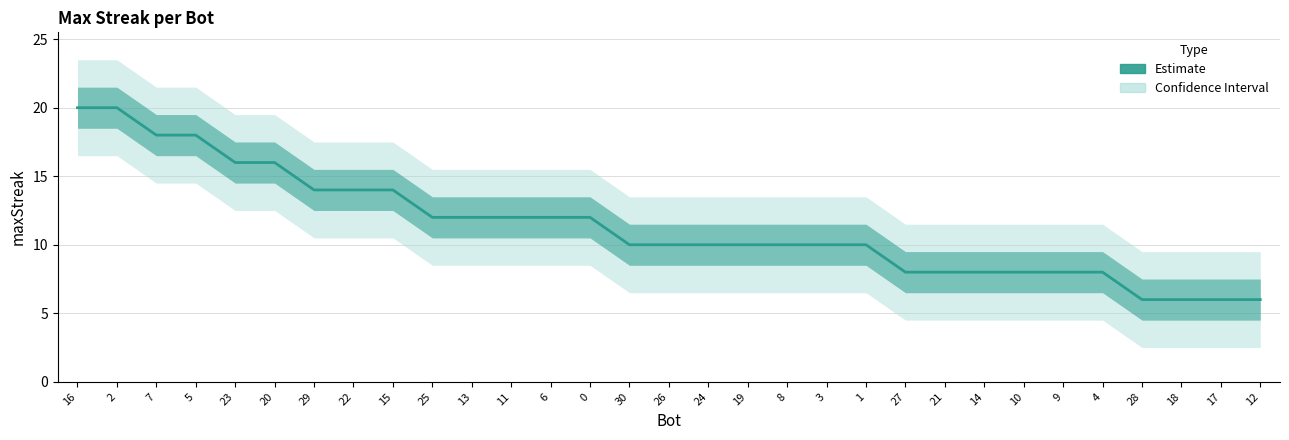

Which has a higher value, 26 or 23?

23